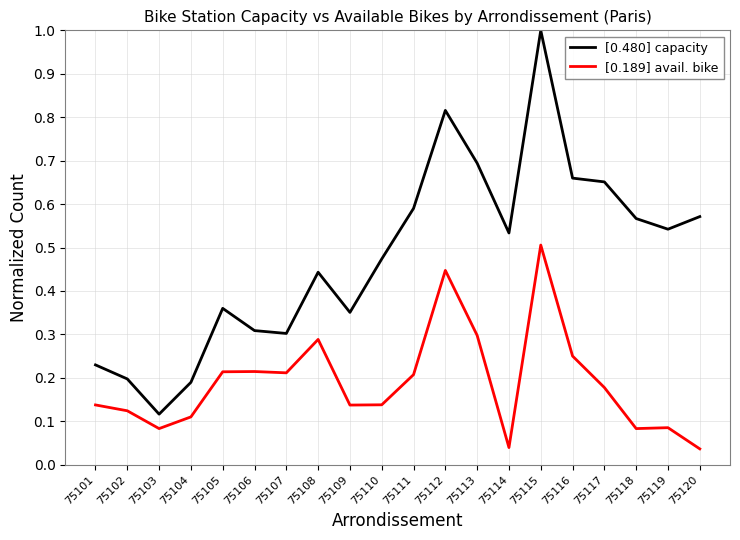

What are all the series names shown in the legend?

[0.480] capacity, [0.189] avail. bike